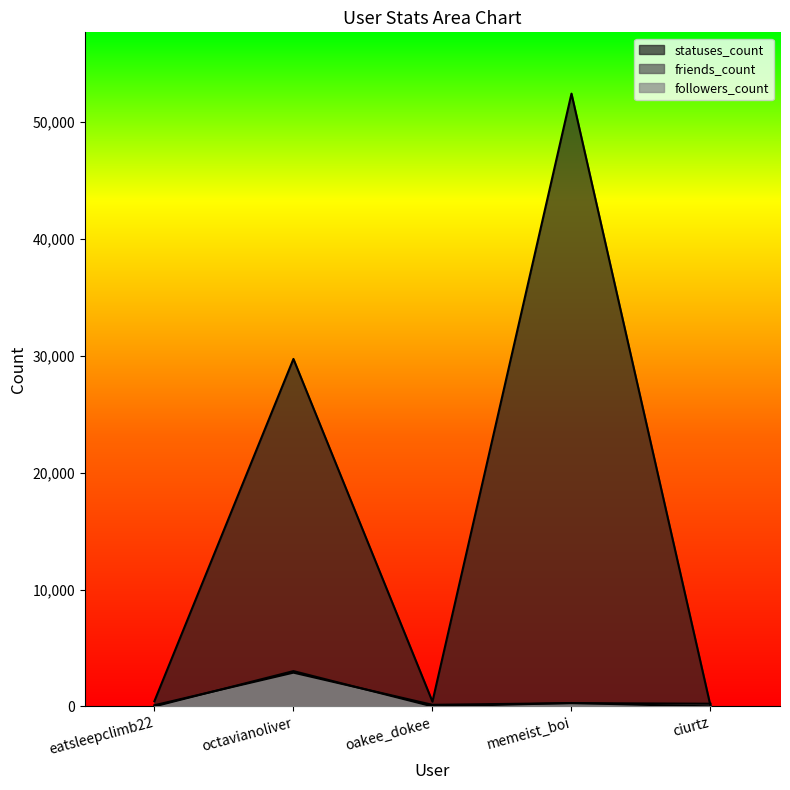

True or false: friends_count and followers_count cross at least once.

True